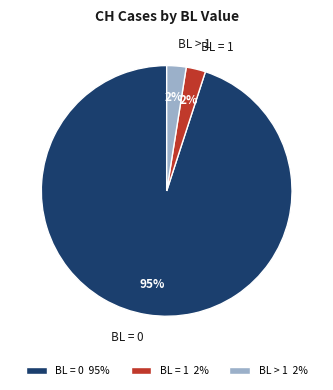

Is the sum of BL = 1 and BL > 1 greater than half?

No